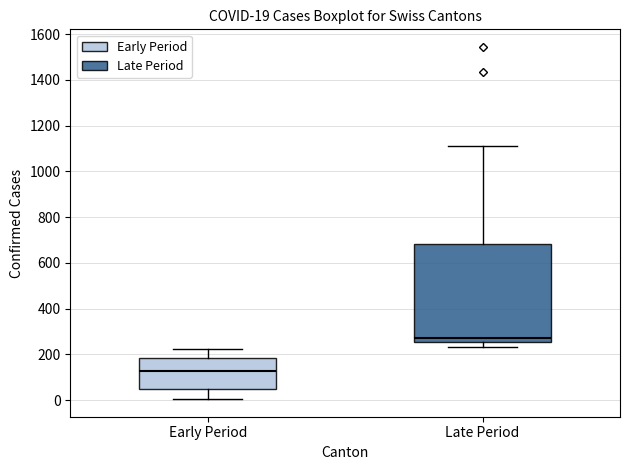

Which box is the tallest, from its lower edge to its upper edge?

Late Period